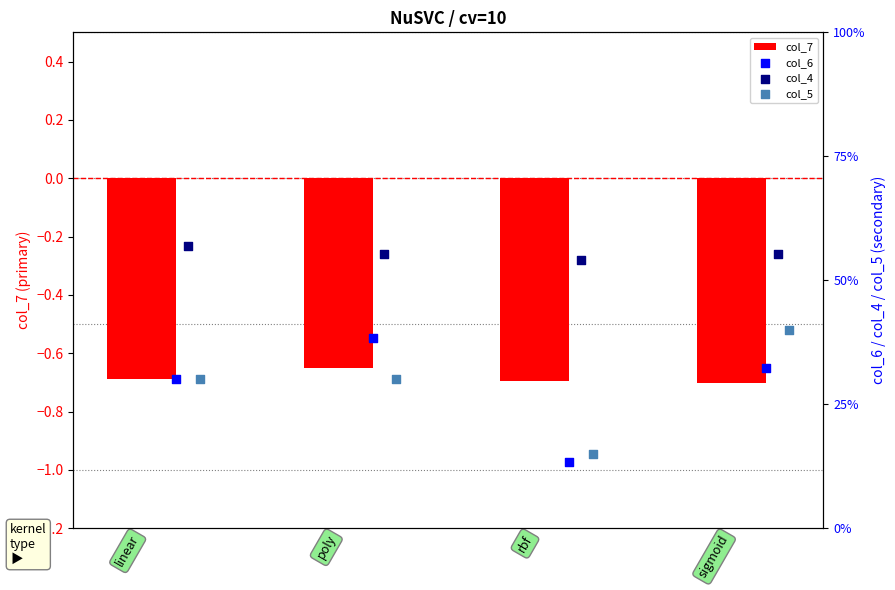

Which series has the largest total across all categories?

col_4